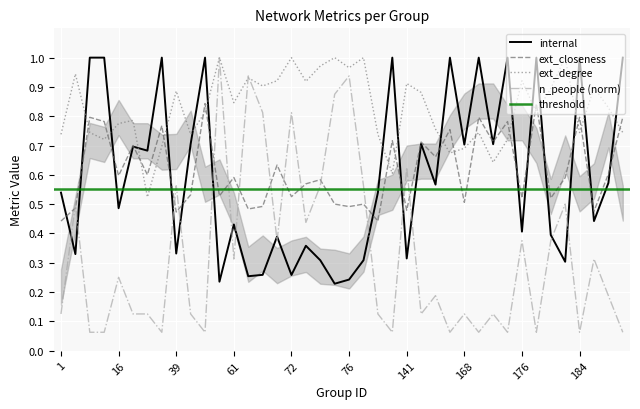

Rank the series at 178 from lowest to highest value.

n_people, internal, ext_closeness, ext_degree